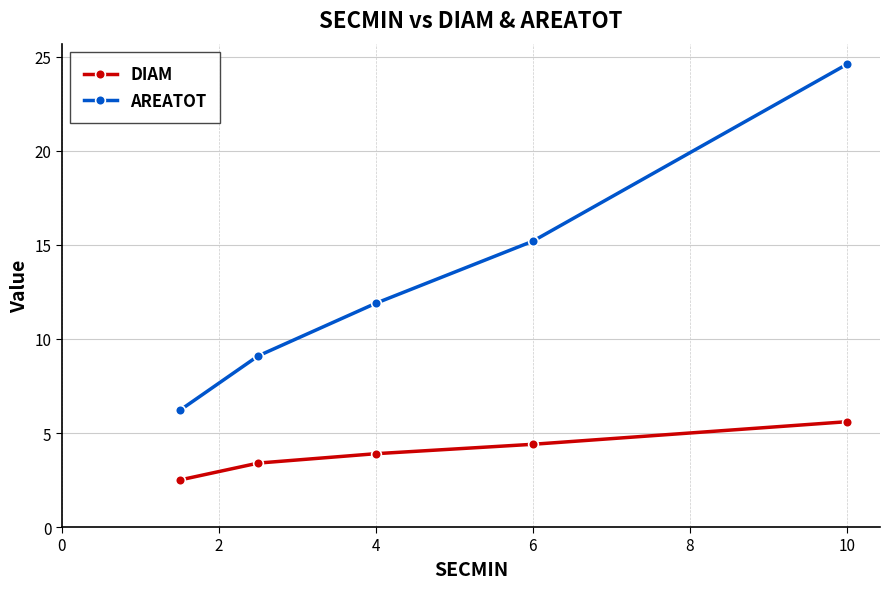

List the series in order of their peak value, highest first.

AREATOT, DIAM